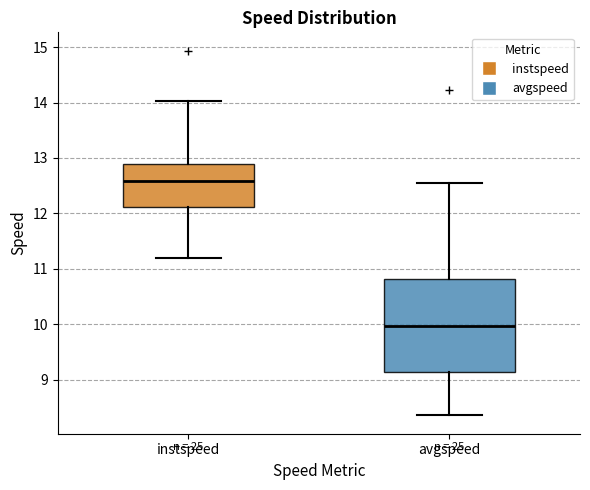

Reading left to right, read every box against the y-axis: the position of its median line, the range the box covers, and the ends of its whiskers. The values are not printed on the chart, so give them approximately, as read against the axis.

instspeed: median 12.6, box 12.1 to 12.9, whiskers 11.2 to 14.0
avgspeed: median 10.0, box 9.1 to 10.8, whiskers 8.4 to 12.5